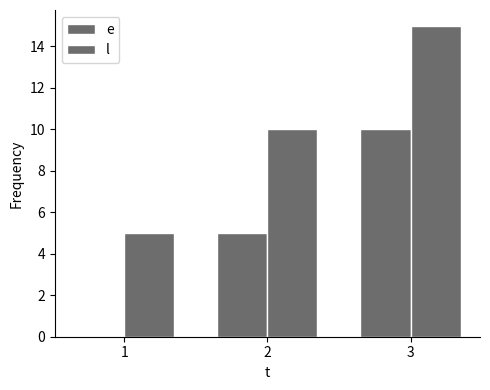

How many categories are shown in the chart?

3